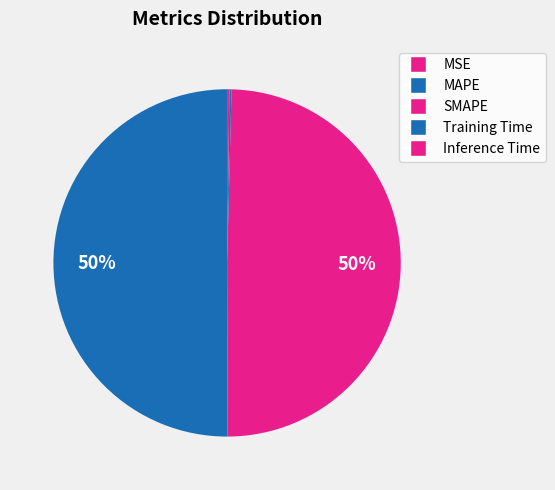

What percentage do MAPE and Inference Time together represent?

50.3%